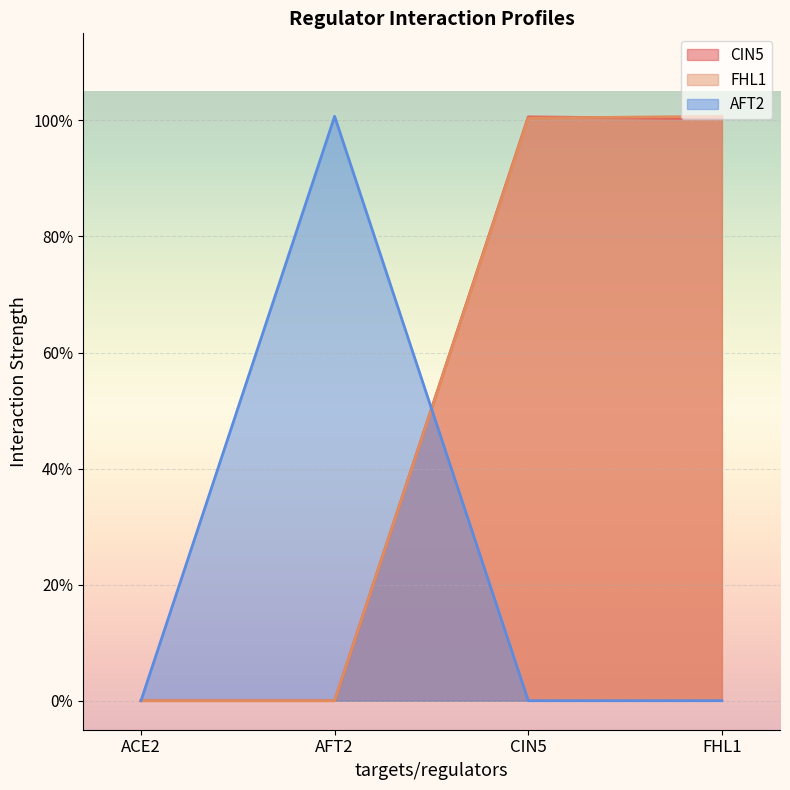

At which category does AFT2 reach its first local peak?

AFT2